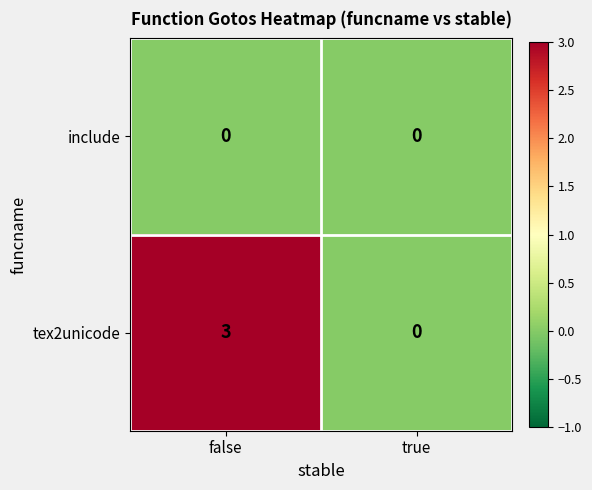

Count the number of categories in the chart.

2